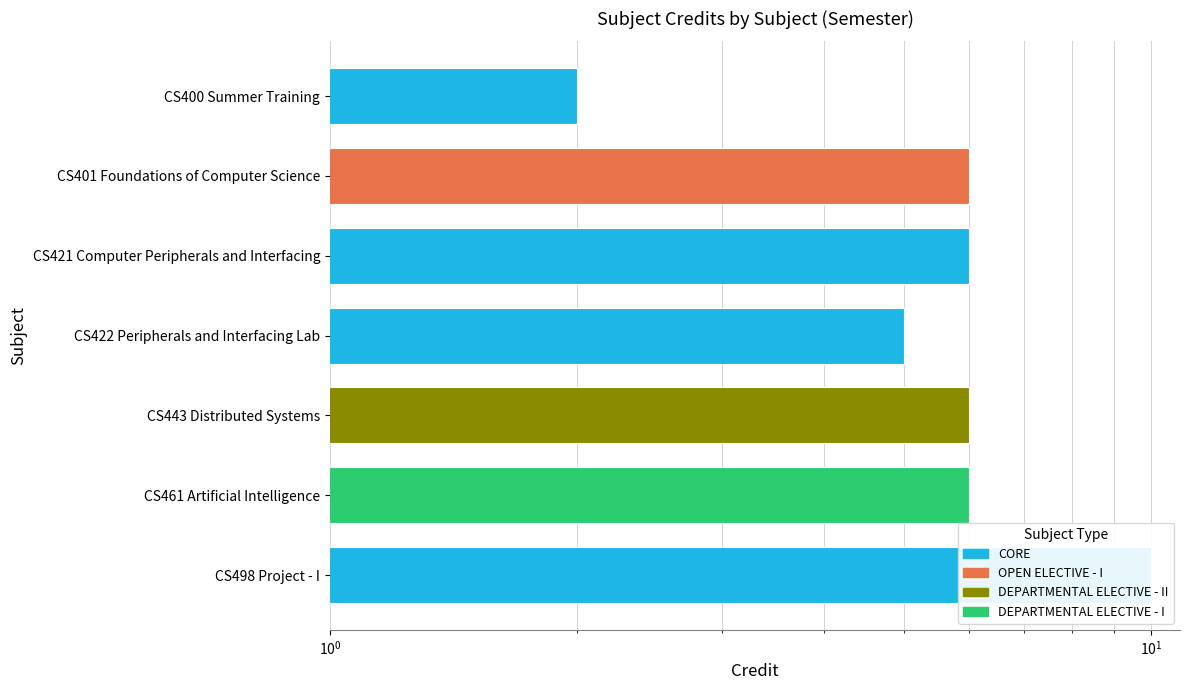

Between CS498 Project - I and CS461 Artificial Intelligence, which is larger?

CS498 Project - I